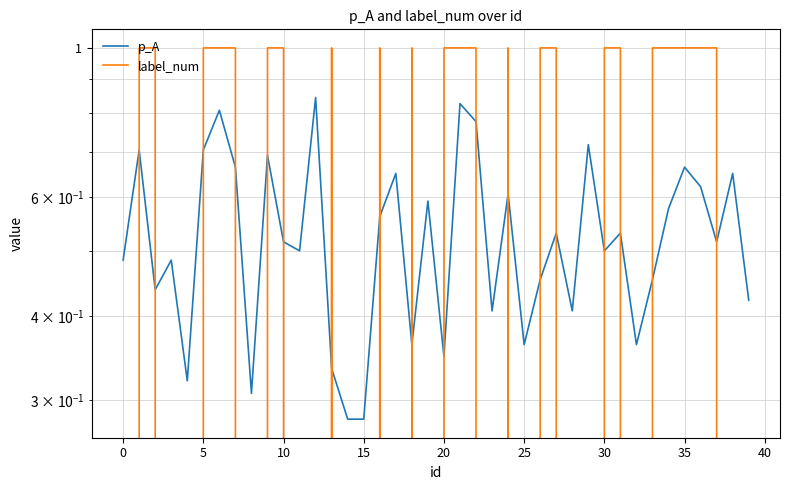

Where is the first local maximum for label_num?

13